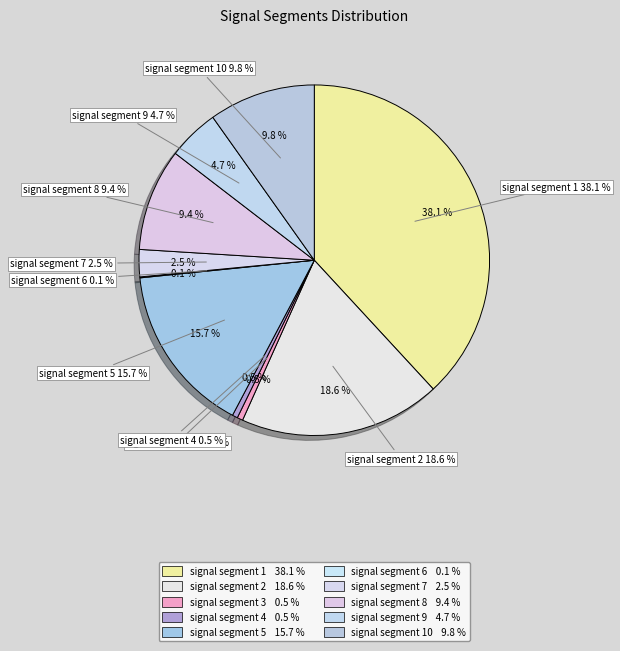

Count the number of slices in the pie.

10